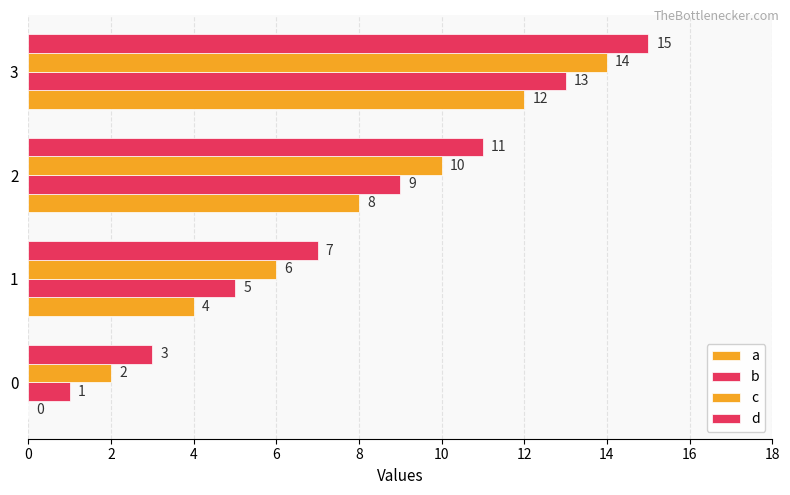

What is the average value of the b series?

7